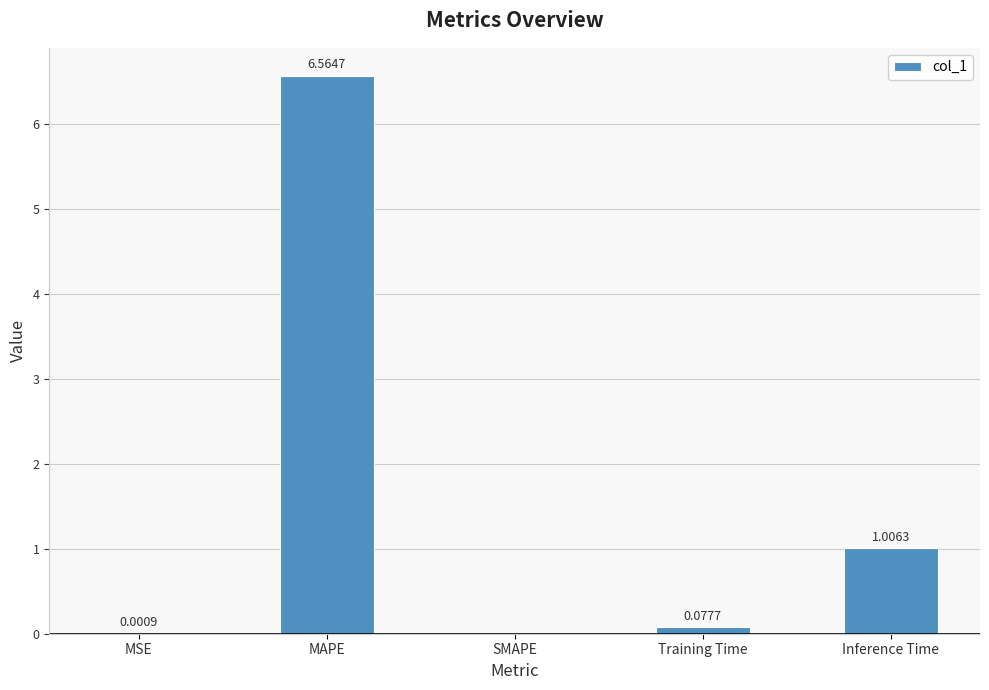

At which label is the value closest to 3?

Inference Time